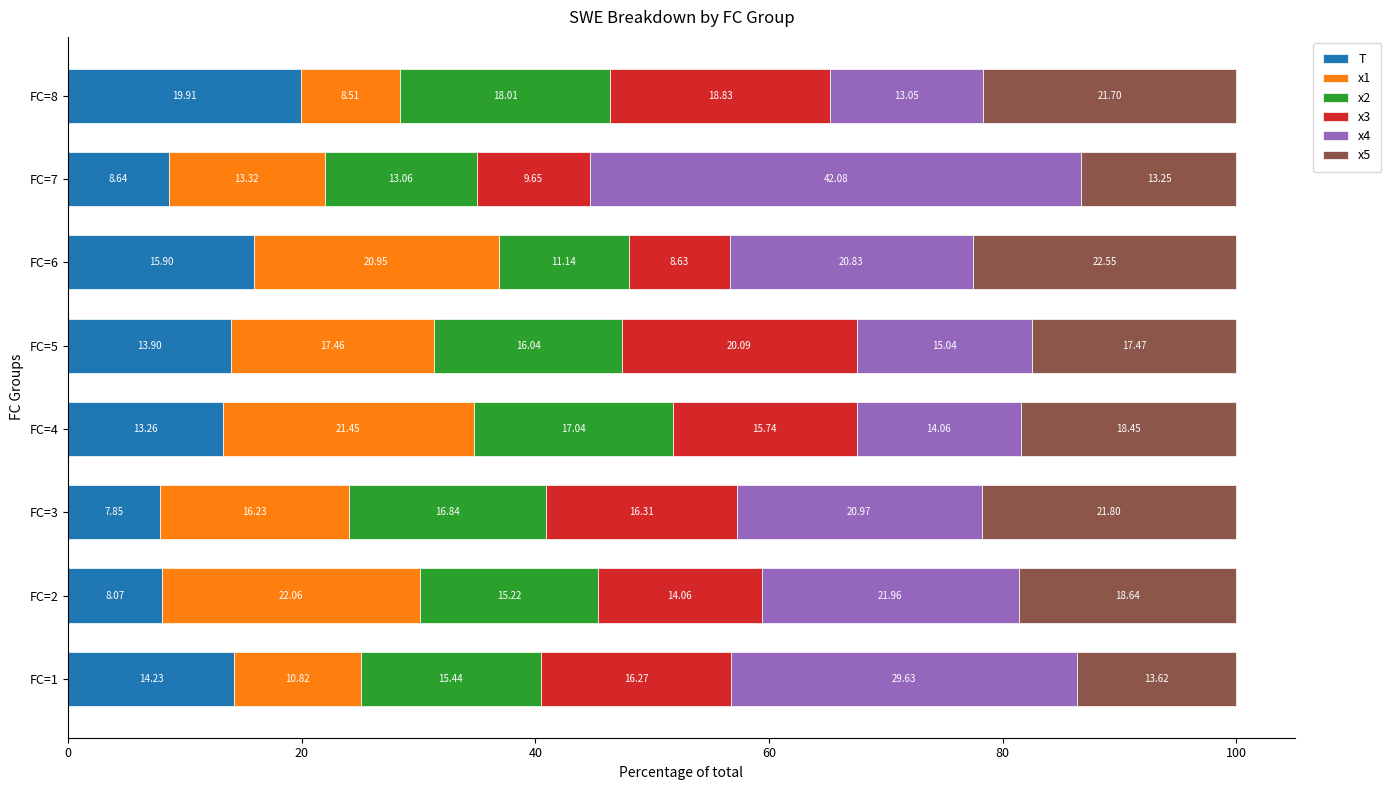

What is the total value across all series at FC=8?

100.0